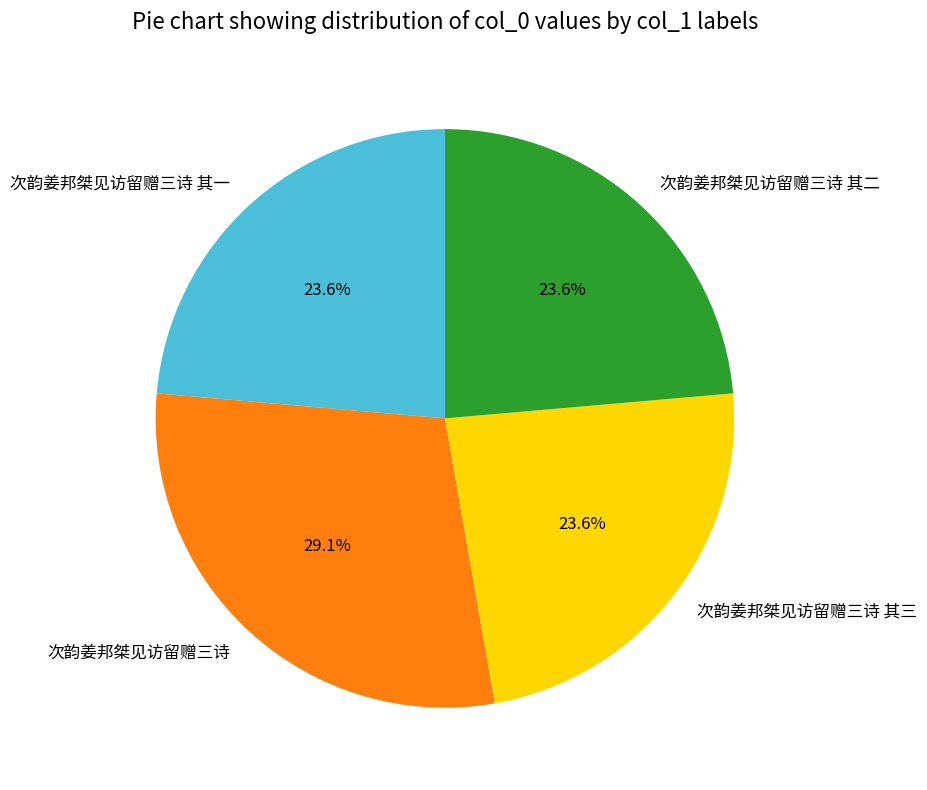

What percentage is NOT represented by 次韵姜邦桀见访留赠三诗?

70.9%